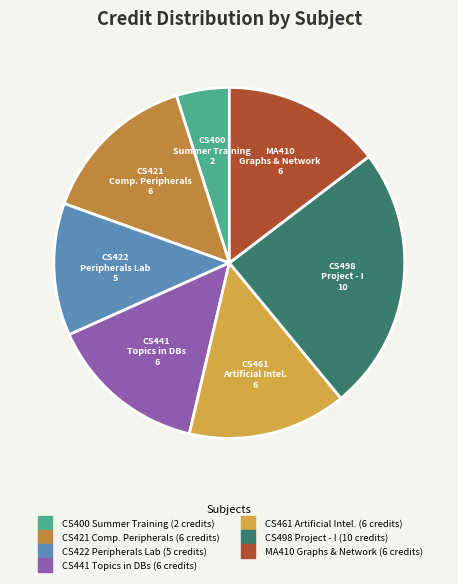

How many slices are in this pie chart?

7